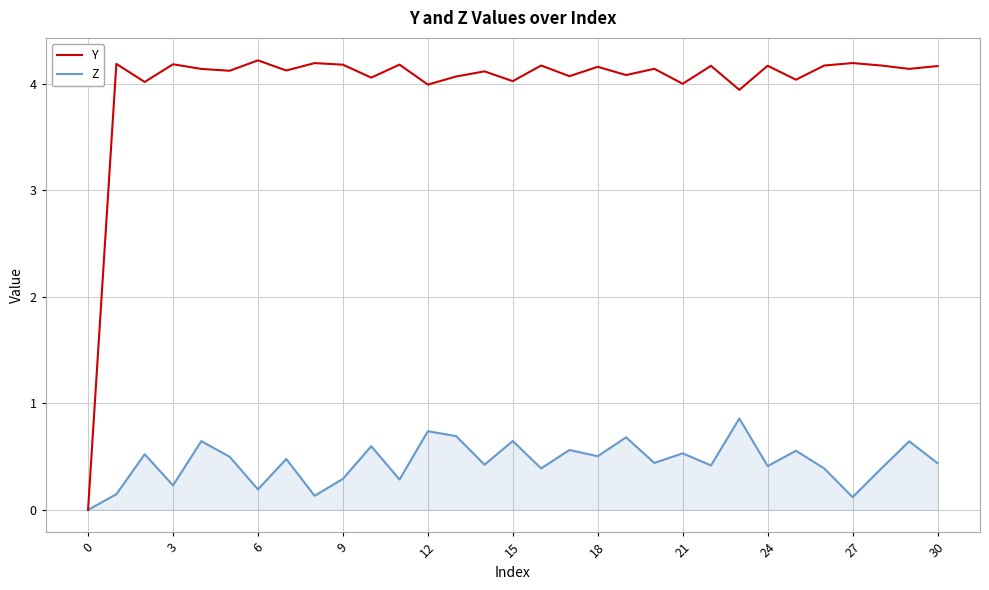

Which series has the largest total across all categories?

Y